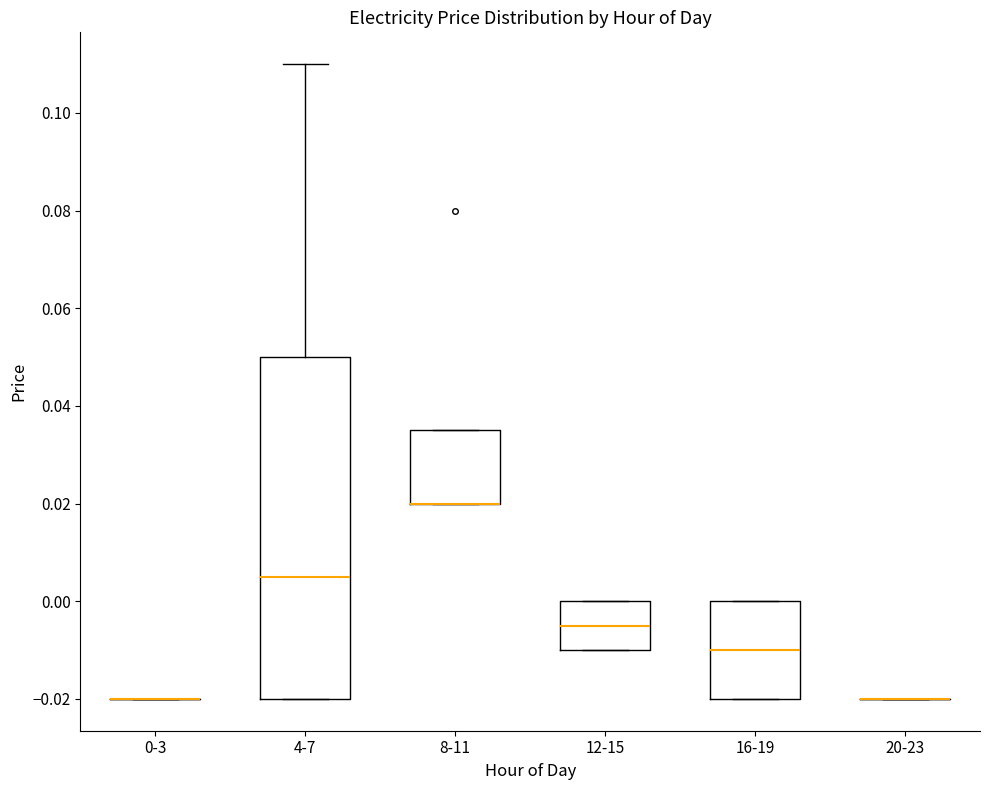

Comparing the boxes themselves (not the whiskers), which one is the tallest?

4-7